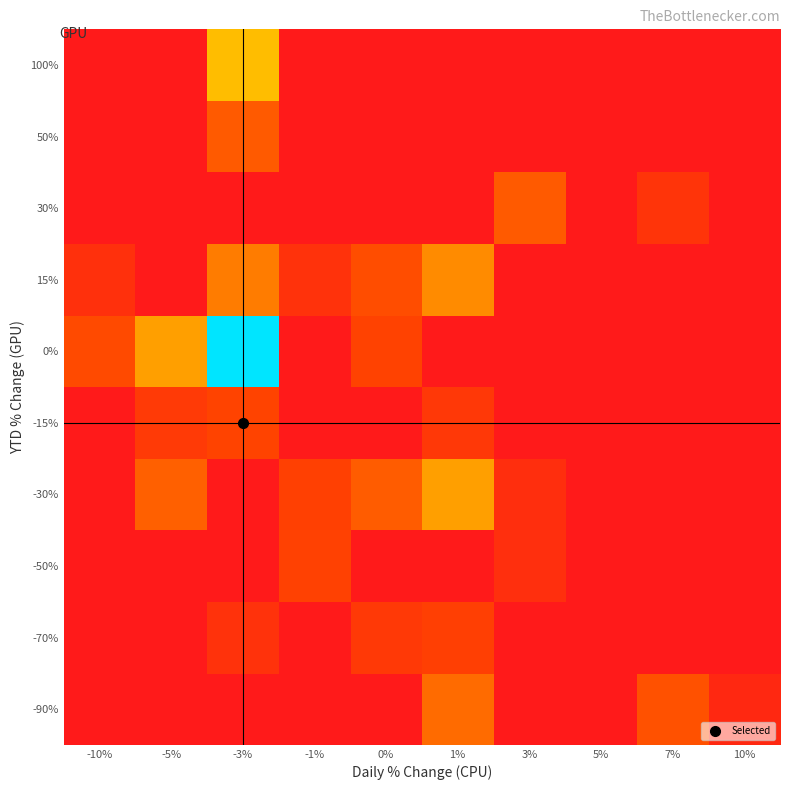

Reading left to right, list all the values displayed in this chart.

-90%: -10%=0	-5%=0	-3%=0	-1%=0	0%=0	1%=397373	3%=0	5%=0	7%=158464	10%=3000
-70%: -10%=0	-5%=0	-3%=14967	-1%=0	0%=34030	1%=55740	3%=0	5%=0	7%=0	10%=0
-50%: -10%=0	-5%=0	-3%=0	-1%=67422	0%=0	1%=0	3%=8984	5%=0	7%=0	10%=0
-30%: -10%=0	-5%=273557	-3%=0	-1%=64596	0%=243481	1%=1564249	3%=7892	5%=0	7%=0	10%=0
-15%: -10%=0	-5%=37937	-3%=83425	-1%=0	0%=0	1%=30191	3%=0	5%=0	7%=0	10%=0
0%: -10%=120601	-5%=1585509	-3%=50450752	-1%=0	0%=78810	1%=0	3%=0	5%=0	7%=0	10%=0
15%: -10%=11659	-5%=0	-3%=619789	-1%=15373	0%=133101	1%=914508	3%=0	5%=0	7%=0	10%=0
30%: -10%=0	-5%=0	-3%=0	-1%=0	0%=0	1%=0	3%=224875	5%=0	7%=21254	10%=0
50%: -10%=0	-5%=0	-3%=226092	-1%=0	0%=0	1%=0	3%=0	5%=0	7%=0	10%=0
100%: -10%=0	-5%=0	-3%=3032738	-1%=0	0%=0	1%=0	3%=0	5%=0	7%=0	10%=0